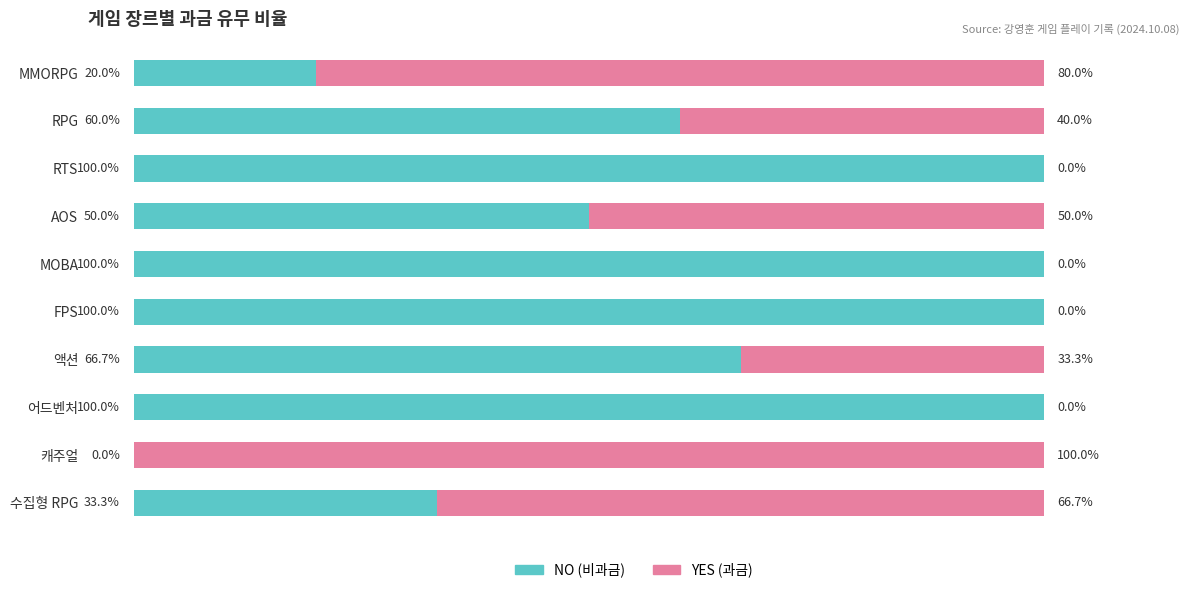

Where is NO (비과금) nearest to the value 50?

AOS